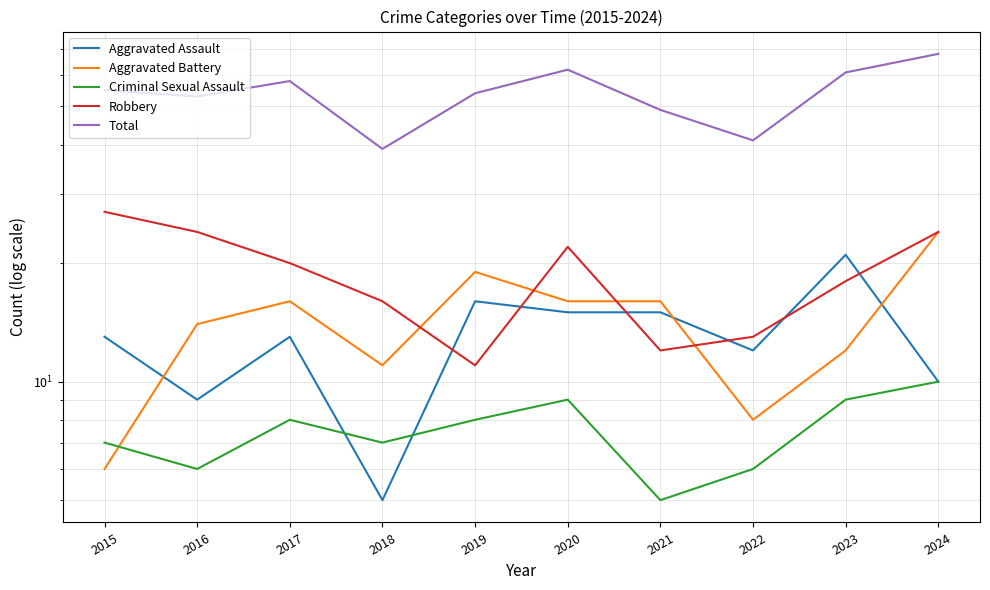

Is this an area chart (filled region under the line)?

No